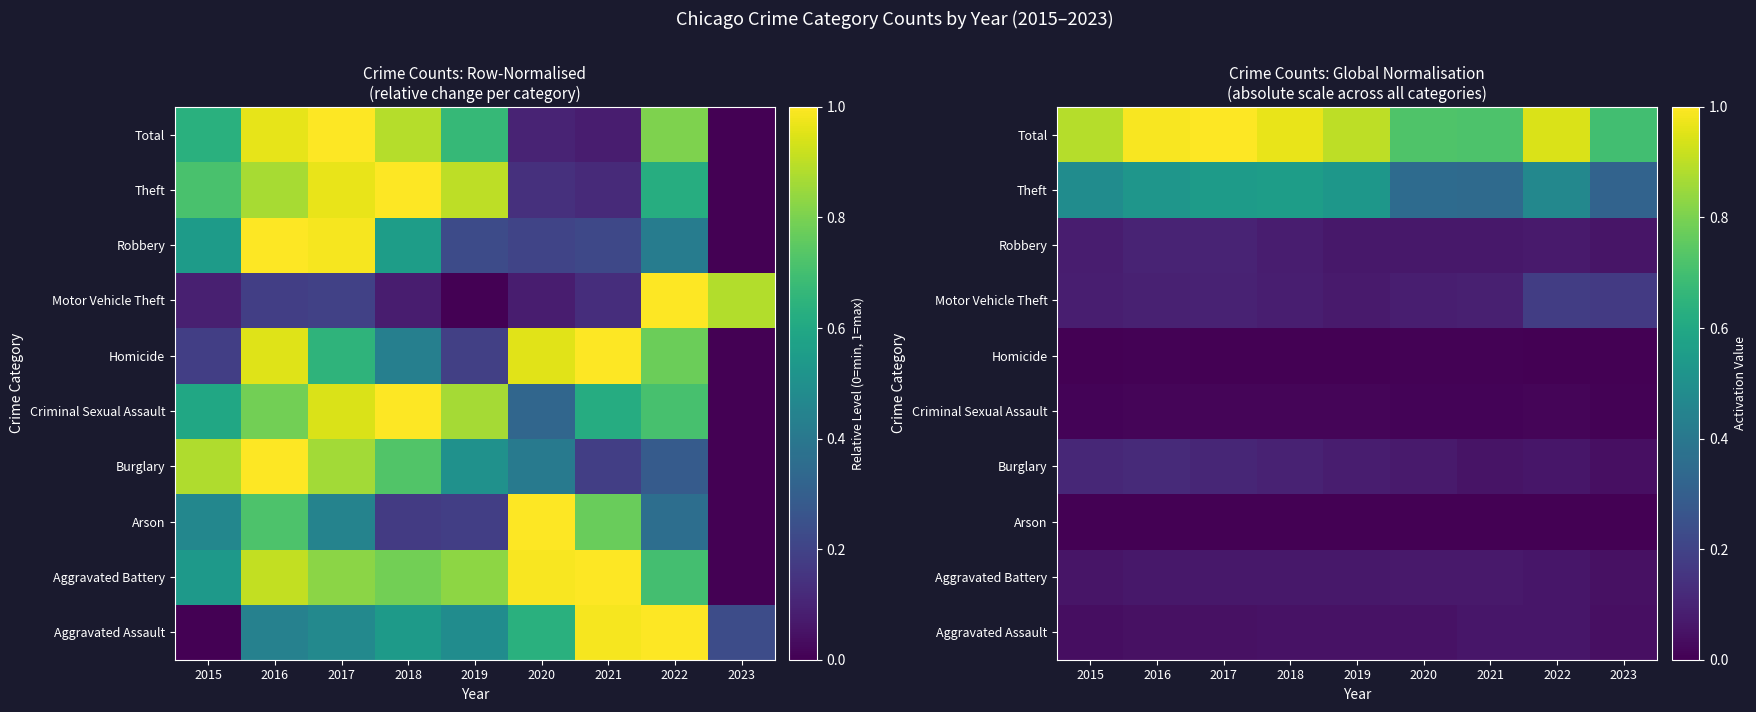

What is the total value across all series at 2019?

1.8